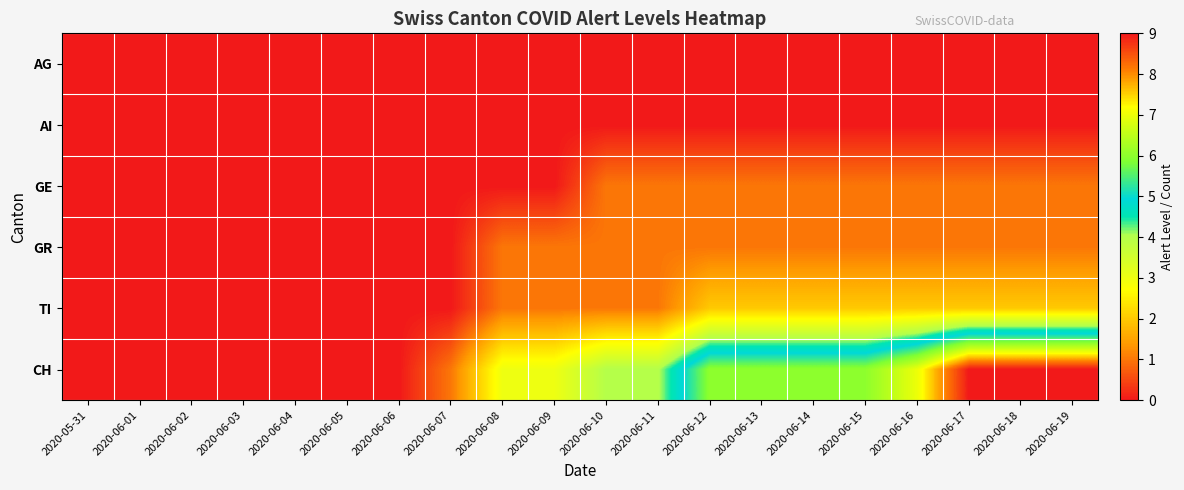

Reading left to right, extract all data points from this chart.

AG: 2020-05-31=0	2020-06-01=0	2020-06-02=0	2020-06-03=0	2020-06-04=0	2020-06-05=0	2020-06-06=0	2020-06-07=0	2020-06-08=0	2020-06-09=0	2020-06-10=0	2020-06-11=0	2020-06-12=0	2020-06-13=0	2020-06-14=0	2020-06-15=0	2020-06-16=0	2020-06-17=0	2020-06-18=0	2020-06-19=0
AI: 2020-05-31=0	2020-06-01=0	2020-06-02=0	2020-06-03=0	2020-06-04=0	2020-06-05=0	2020-06-06=0	2020-06-07=0	2020-06-08=0	2020-06-09=0	2020-06-10=0	2020-06-11=0	2020-06-12=0	2020-06-13=0	2020-06-14=0	2020-06-15=0	2020-06-16=0	2020-06-17=0	2020-06-18=0	2020-06-19=0
GE: 2020-05-31=0	2020-06-01=0	2020-06-02=0	2020-06-03=0	2020-06-04=0	2020-06-05=0	2020-06-06=0	2020-06-07=0	2020-06-08=0	2020-06-09=0	2020-06-10=1	2020-06-11=1	2020-06-12=1	2020-06-13=1	2020-06-14=1	2020-06-15=1	2020-06-16=1	2020-06-17=1	2020-06-18=1	2020-06-19=1
GR: 2020-05-31=0	2020-06-01=0	2020-06-02=0	2020-06-03=0	2020-06-04=0	2020-06-05=0	2020-06-06=0	2020-06-07=0	2020-06-08=1	2020-06-09=1	2020-06-10=1	2020-06-11=1	2020-06-12=1	2020-06-13=1	2020-06-14=1	2020-06-15=1	2020-06-16=1	2020-06-17=1	2020-06-18=1	2020-06-19=1
TI: 2020-05-31=0	2020-06-01=0	2020-06-02=0	2020-06-03=0	2020-06-04=0	2020-06-05=0	2020-06-06=0	2020-06-07=0	2020-06-08=1	2020-06-09=1	2020-06-10=1	2020-06-11=1	2020-06-12=2	2020-06-13=2	2020-06-14=2	2020-06-15=2	2020-06-16=2	2020-06-17=2	2020-06-18=2	2020-06-19=2
CH: 2020-05-31=0	2020-06-01=0	2020-06-02=0	2020-06-03=0	2020-06-04=0	2020-06-05=0	2020-06-06=0	2020-06-07=1	2020-06-08=3	2020-06-09=3	2020-06-10=4	2020-06-11=4	2020-06-12=6	2020-06-13=6	2020-06-14=6	2020-06-15=6	2020-06-16=7	2020-06-17=9	2020-06-18=9	2020-06-19=9